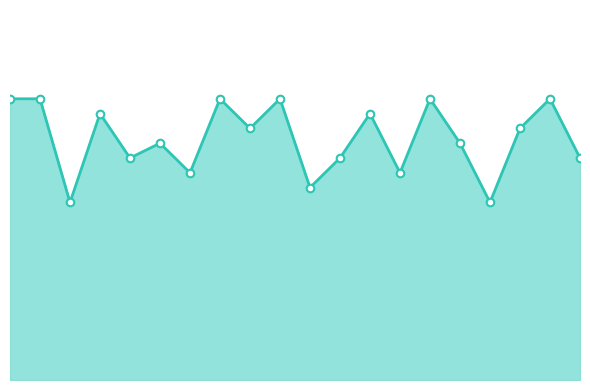

Does the chart have visible grid lines?

No